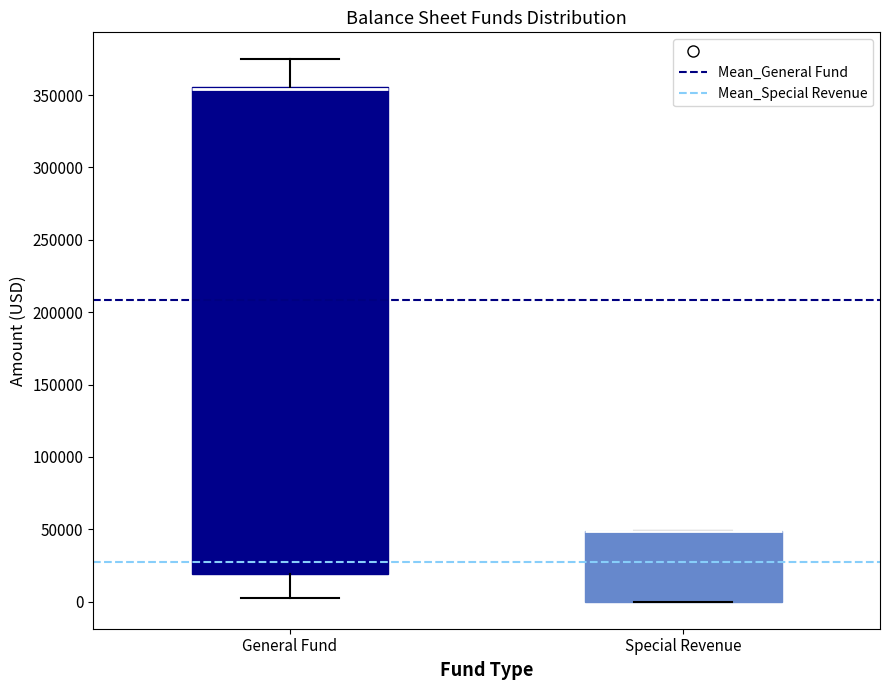

Reading left to right, transcribe this box plot: for each box, give where its median line is, the range the box spans, and where its two whiskers end, as read against the y-axis. The values are not printed on the chart, so give them approximately, as read against the axis.

General Fund: median 355000 (drawn on the box's upper edge), box 20000 to 355000, whiskers 0 to 375000
Special Revenue: median 50000 (drawn on the box's upper edge), box 0 to 50000, whiskers 0 to 50000